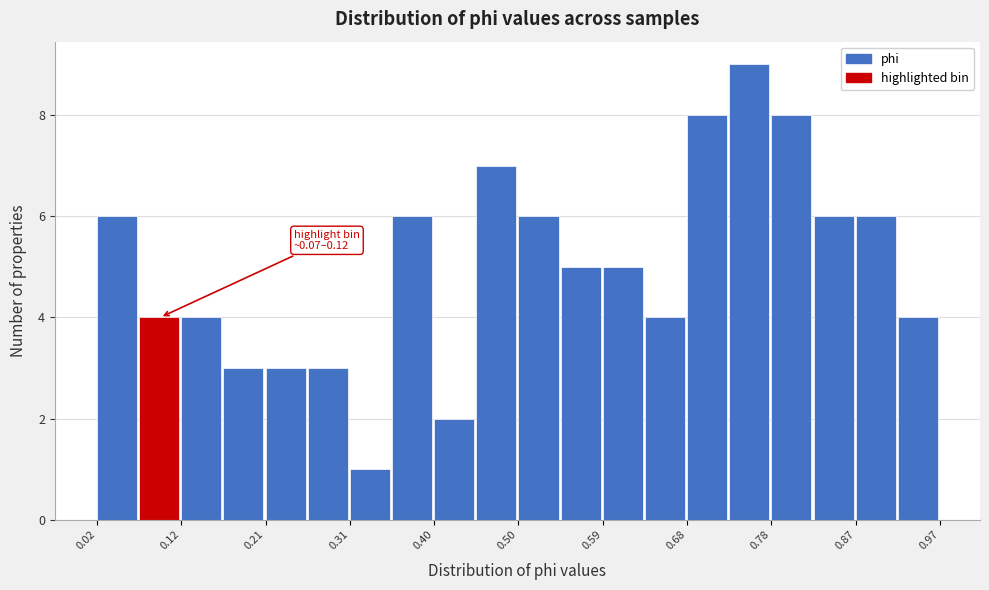

Which range on the x-axis has the tallest bar?

0.73 to 0.78